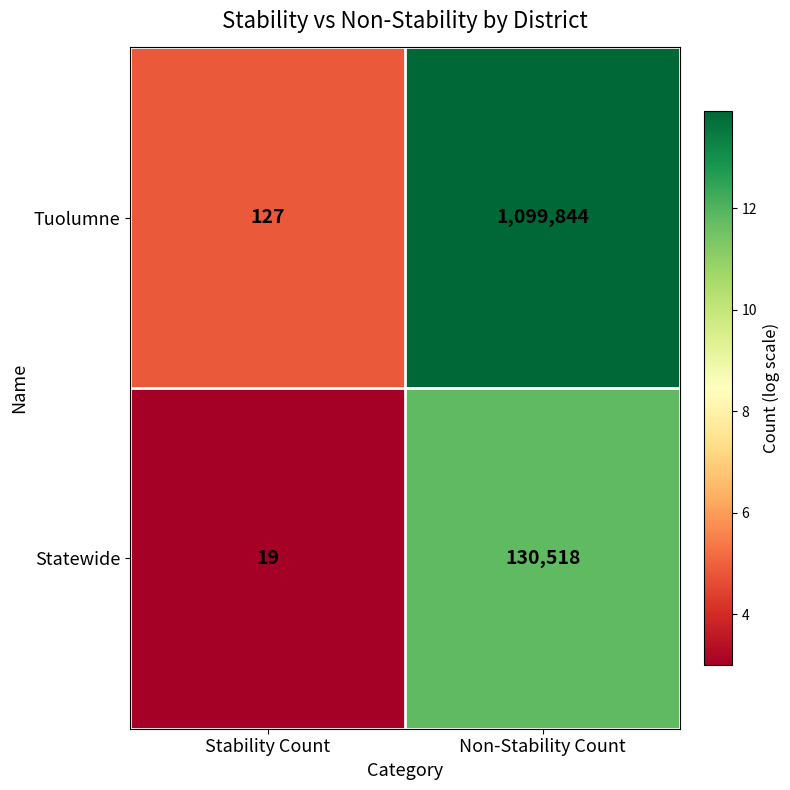

What is the sum of all Tuolumne values?

1099971